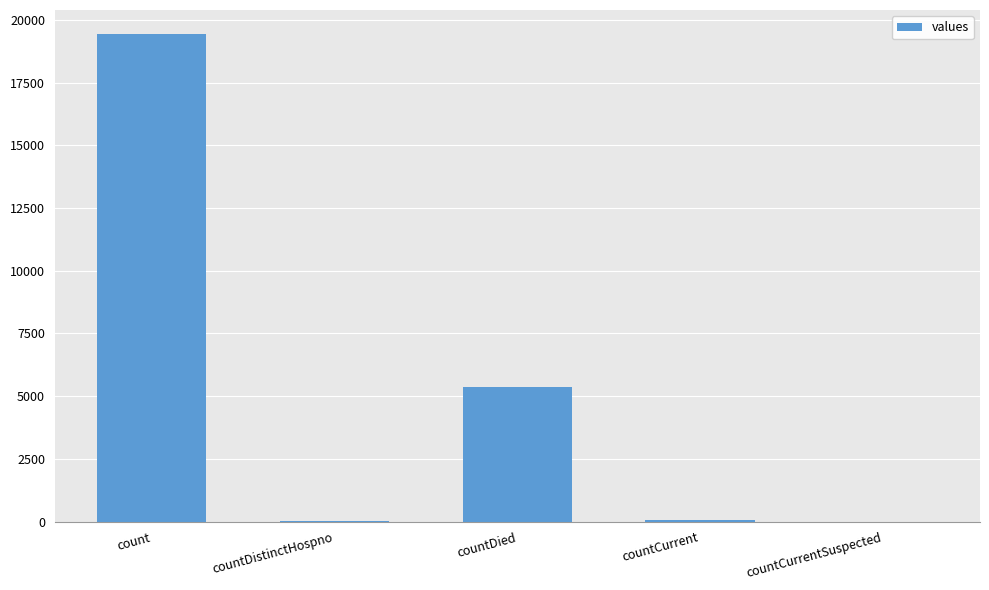

What value does the data have at count?

19420